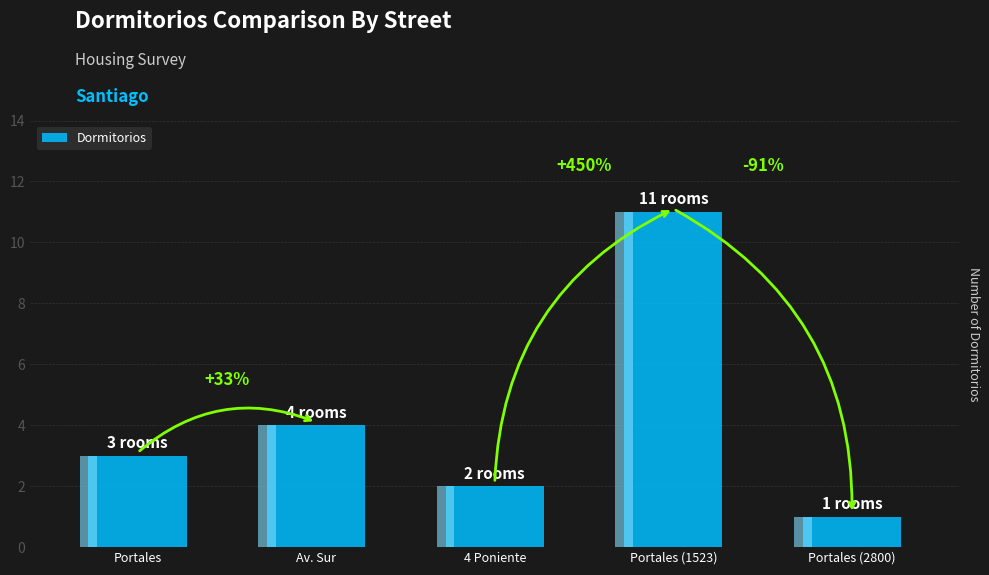

What is the difference between the maximum and minimum values?

10